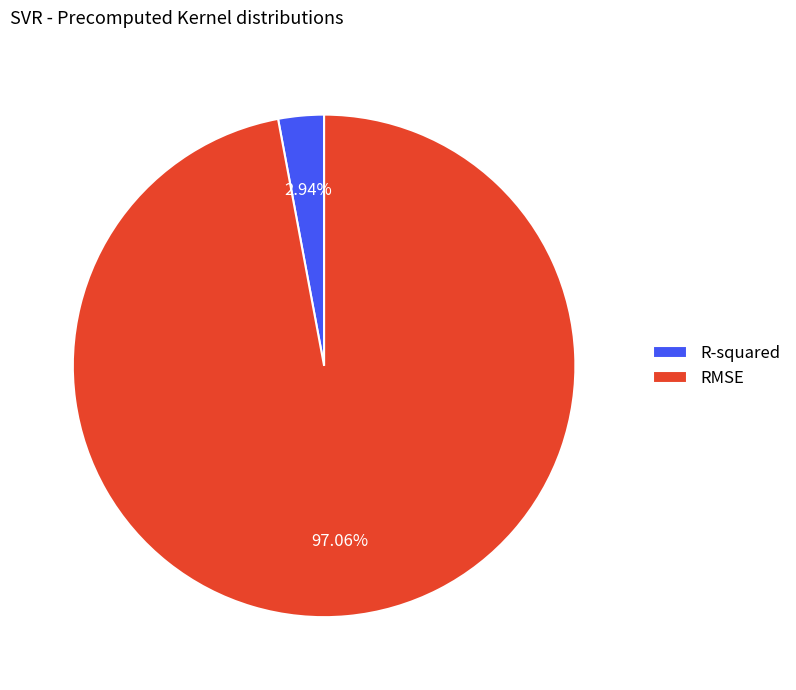

Combined, what portion of the pie is RMSE and R-squared?

100.0%